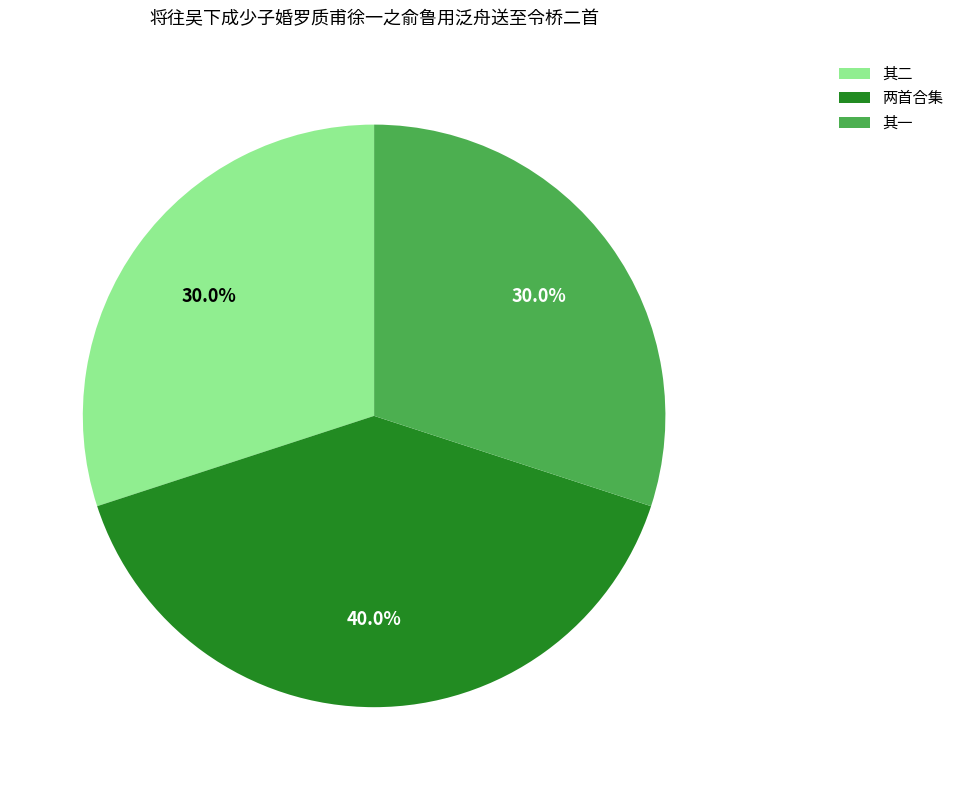

What is the largest slice in the pie chart?

两首合集